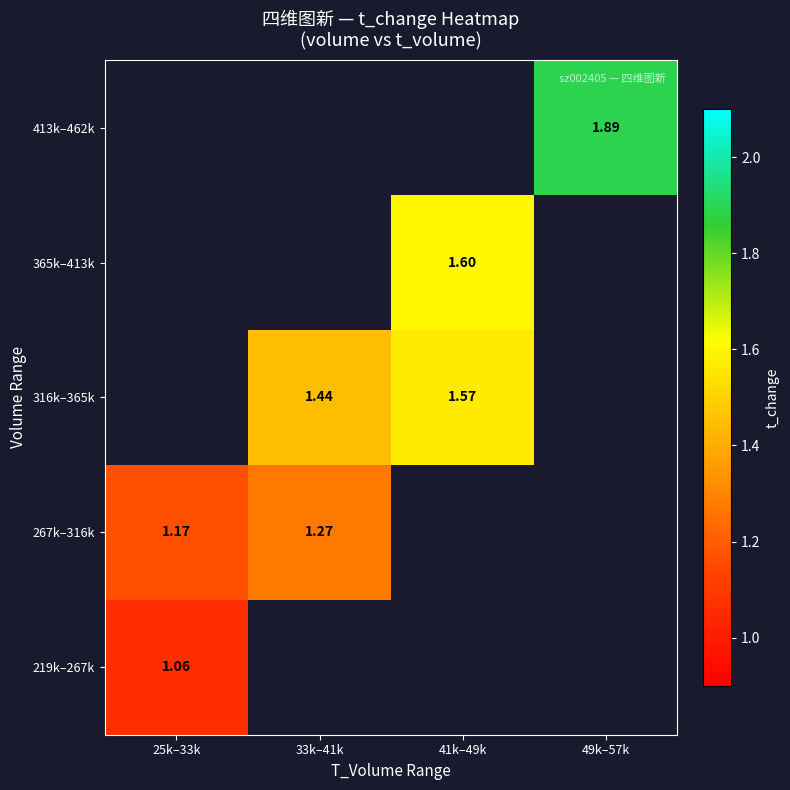

What is the highest value of the 267k–316k series?

1.3